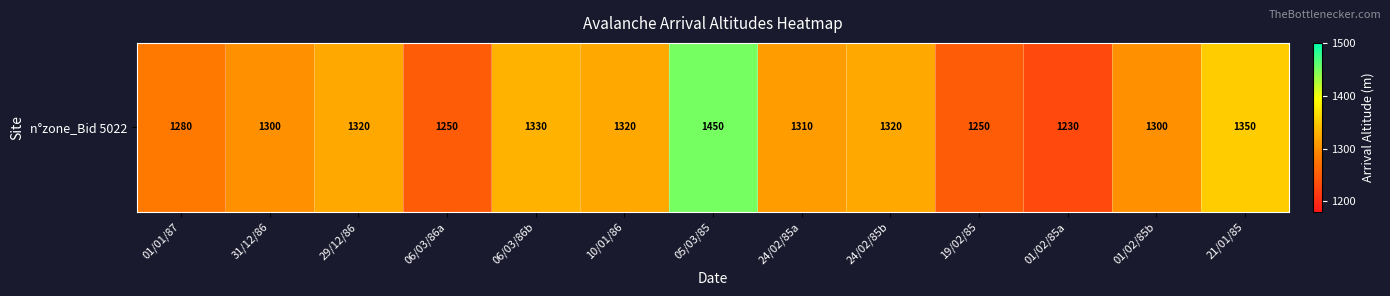

Rank the categories by value from lowest to highest.

01/02/85a, 06/03/86a, 19/02/85, 01/01/87, 31/12/86, 01/02/85b, 24/02/85a, 29/12/86, 10/01/86, 24/02/85b, 06/03/86b, 21/01/85, 05/03/85